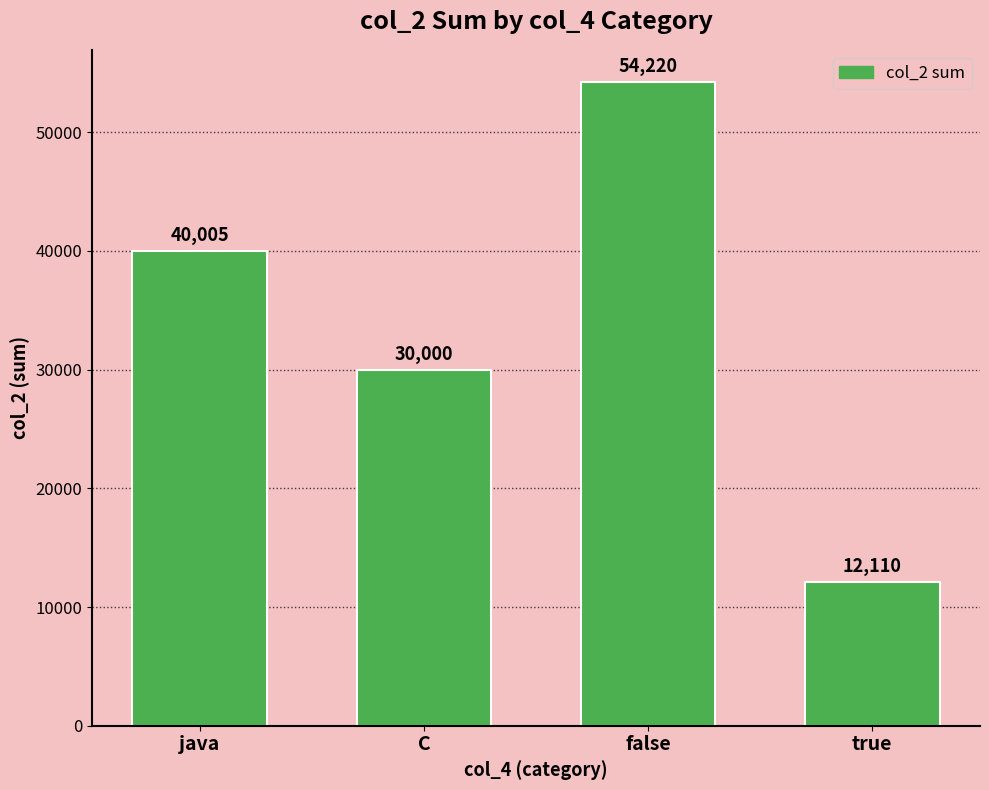

Are the bars horizontal?

No